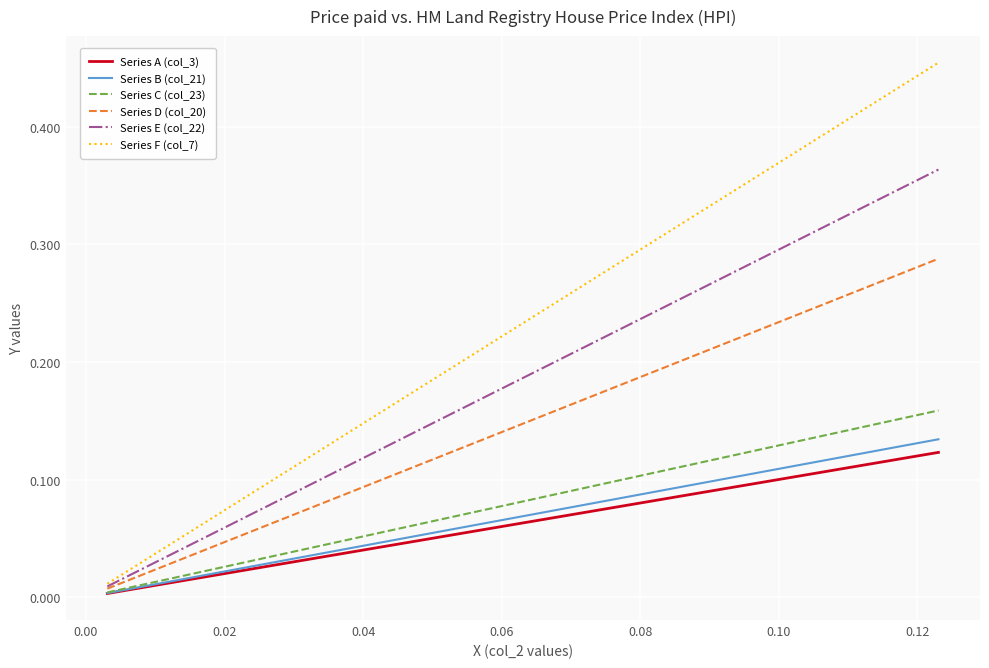

Which series has the widest spread of values?

Series F (col_7)